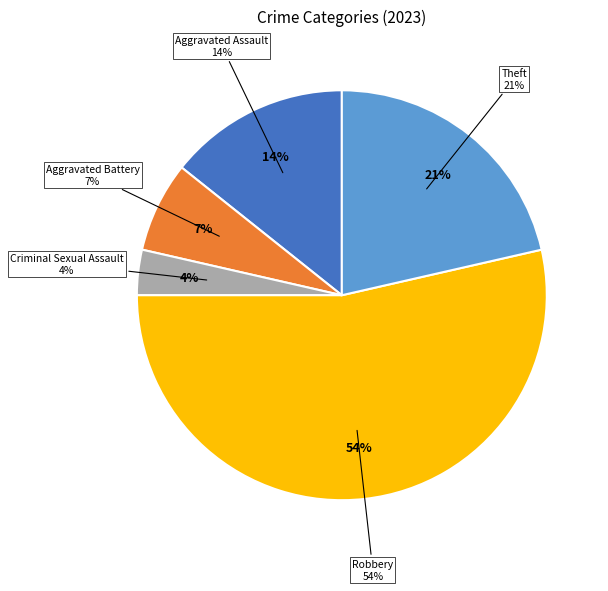

How many slices are in this pie chart?

5